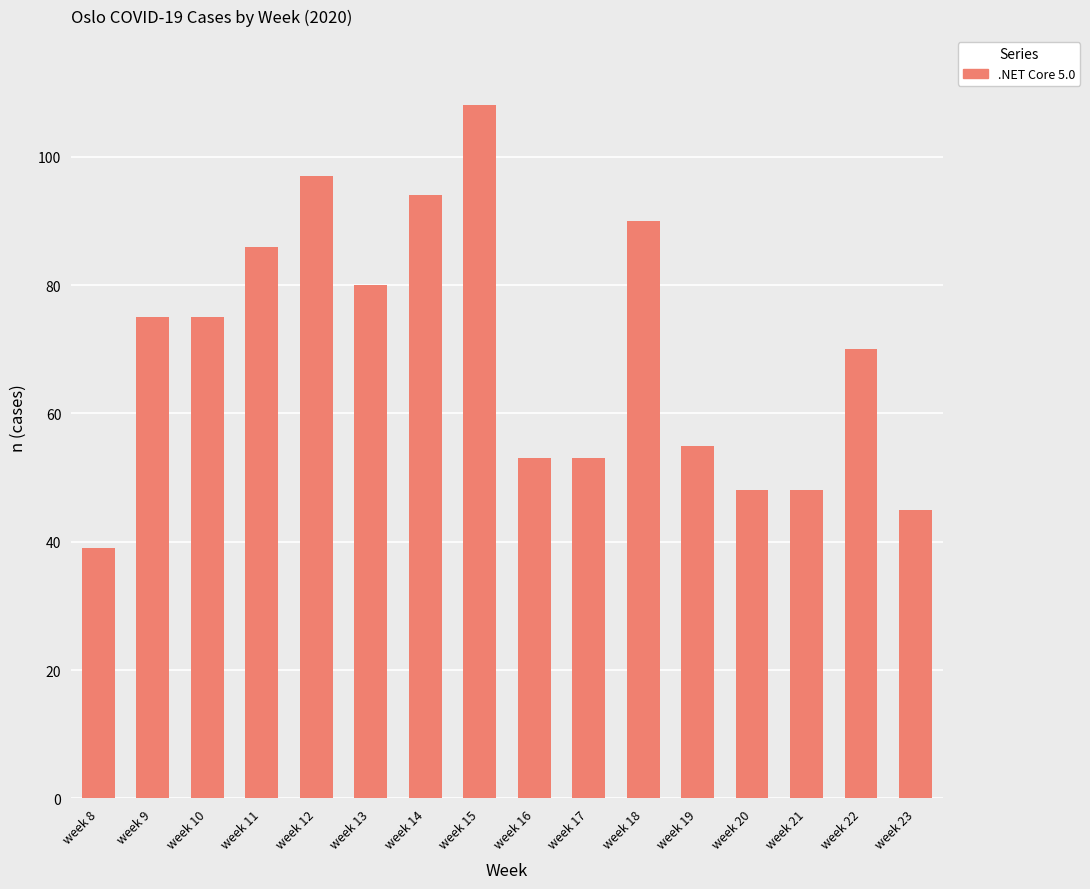

How many values are below 75?

8